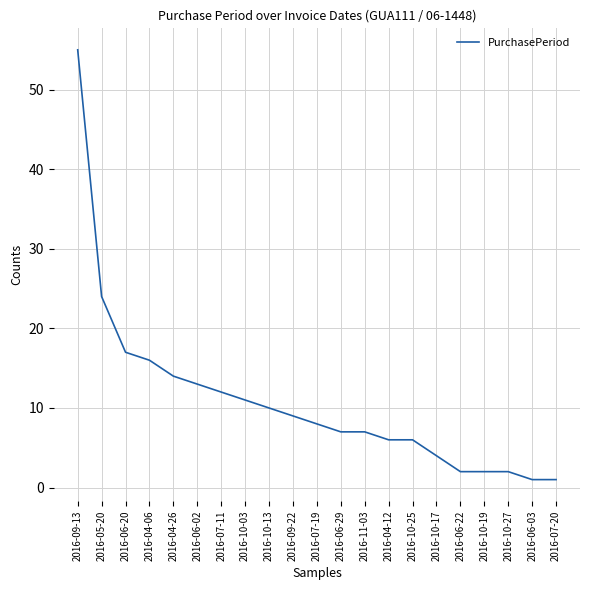

The chart shows a value of 25 at 2016-04-26. True or false?

False